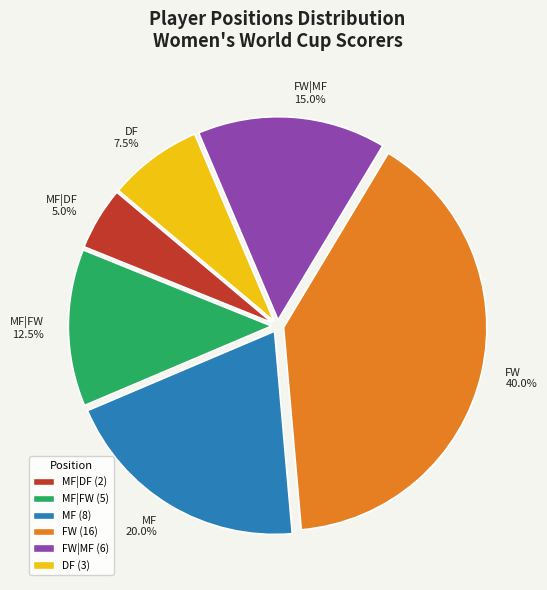

Between MF|FW 12.5% and FW 40.0%, which is larger?

FW 40.0%